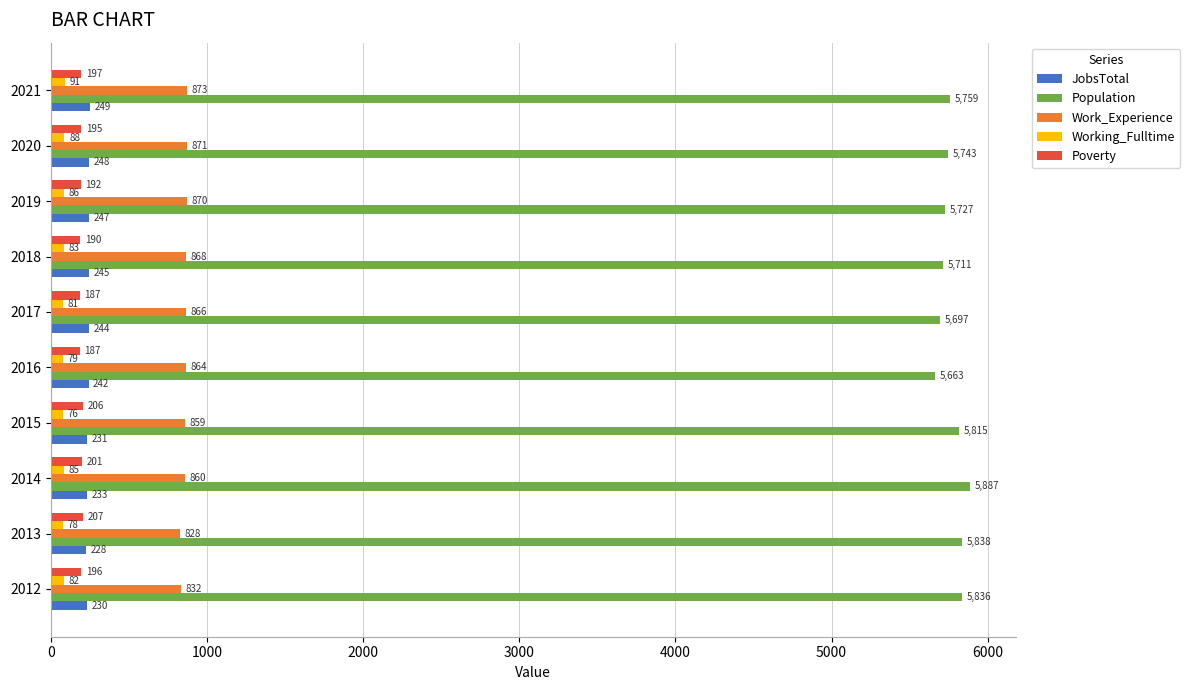

At how many categories does at least one series exceed 1653?

10